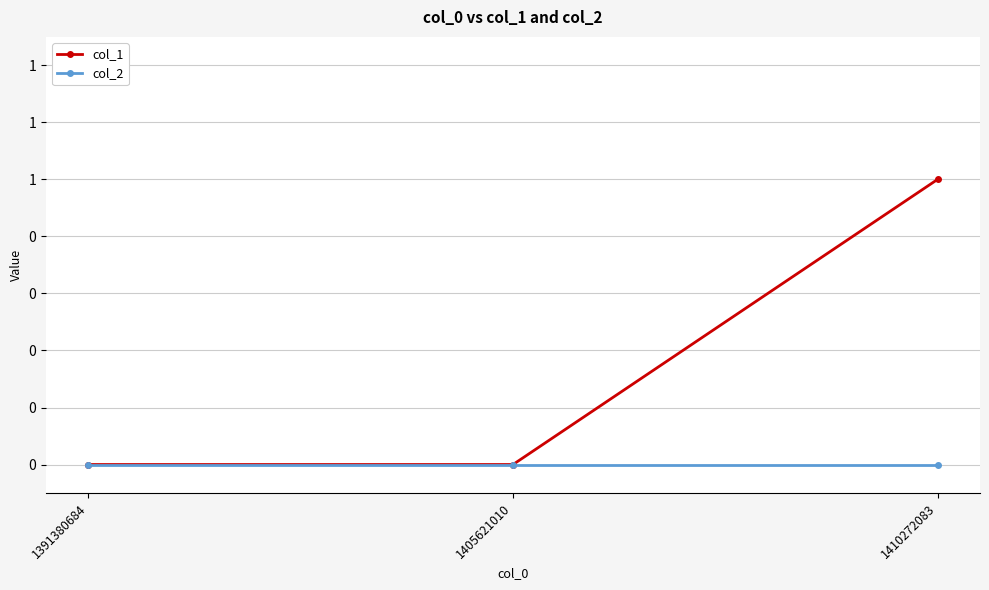

True or false: col_2 has a value of 0 at 1391380684.

True